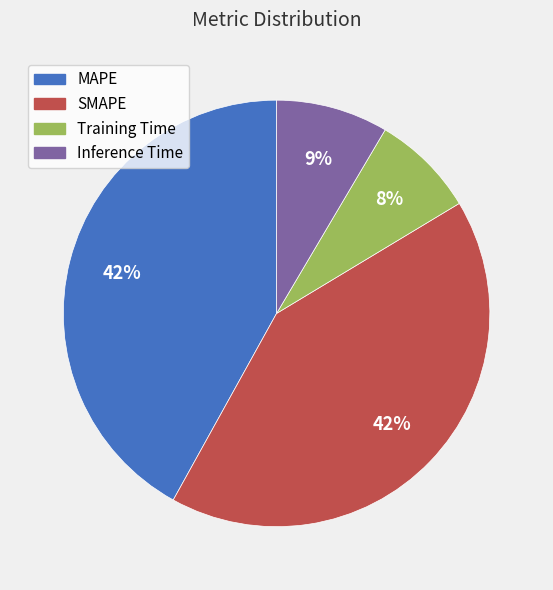

Which slice is the smallest?

Training Time